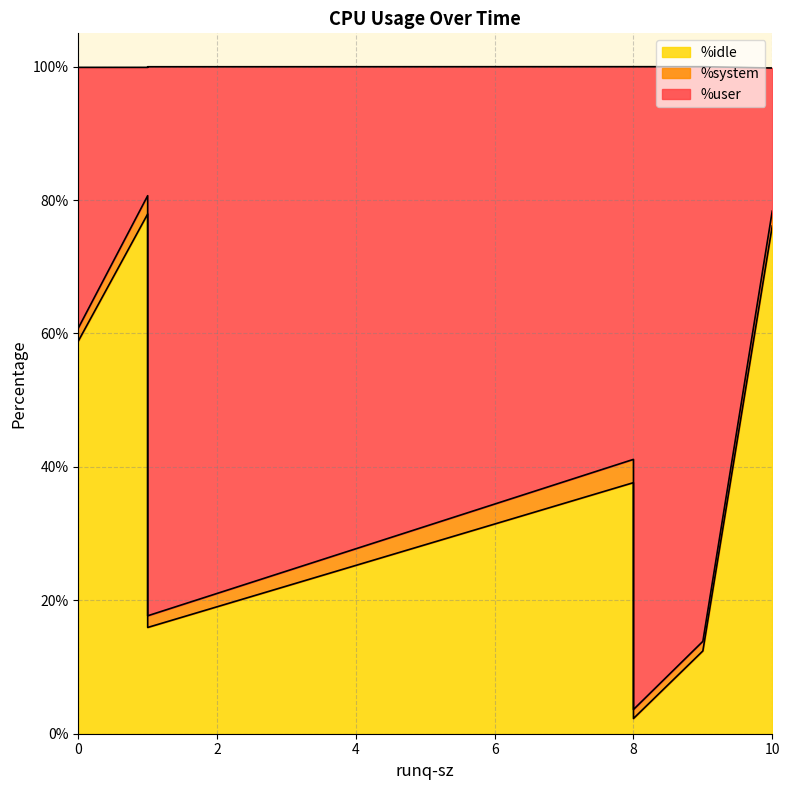

True or false: %user has a value of 59.6 at 8.

False